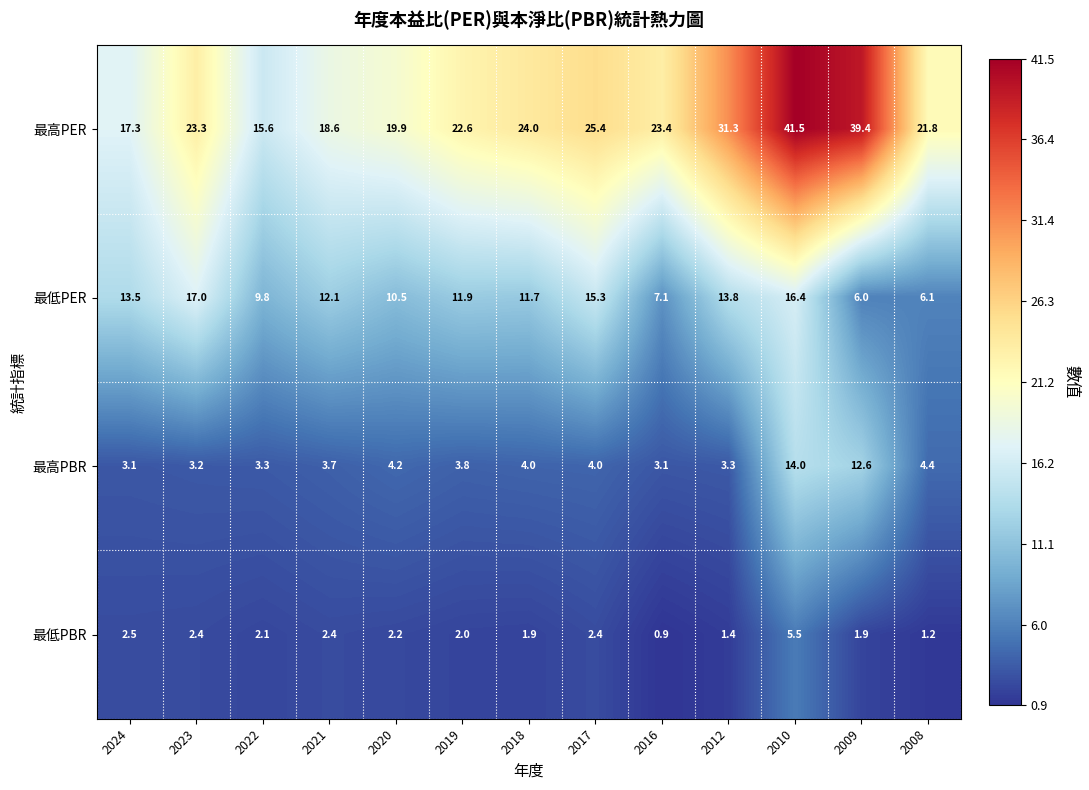

Which series has the largest total across all categories?

最高PER